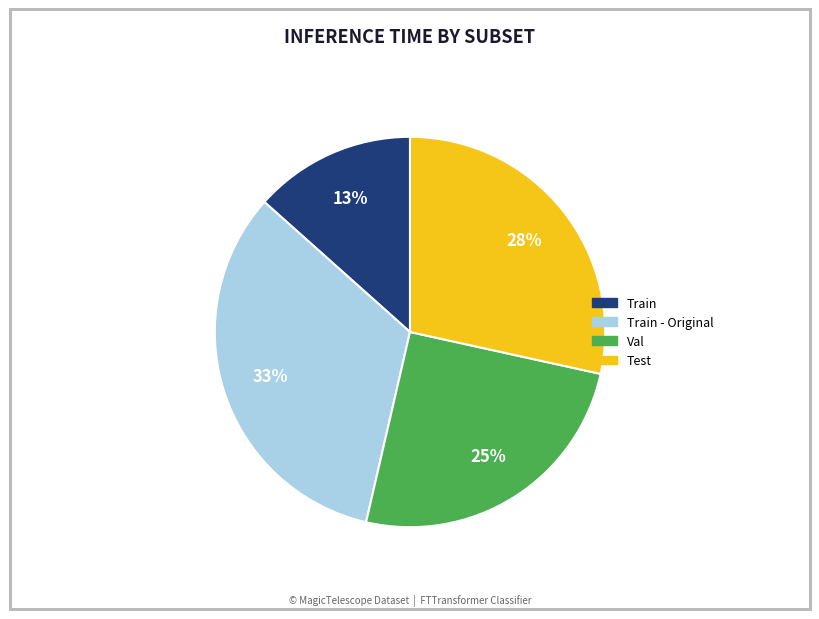

The Train - Original slice represents 33% of the pie. True or false?

True